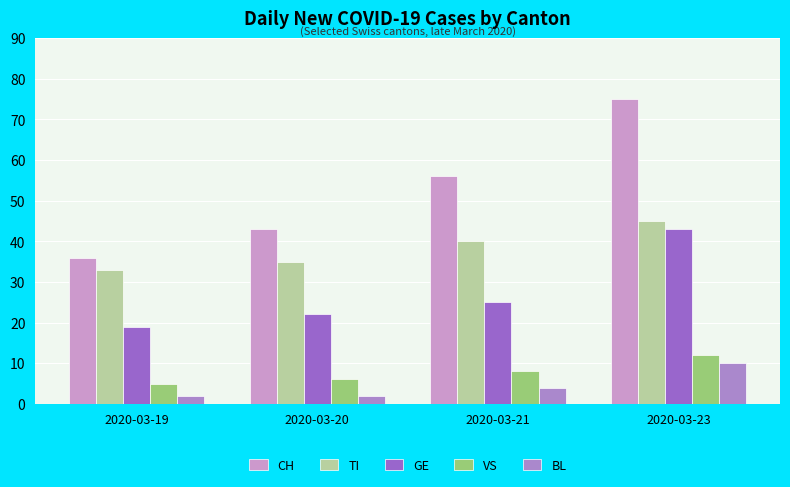

The BL series shows 1 at 2020-03-19. True or false?

False